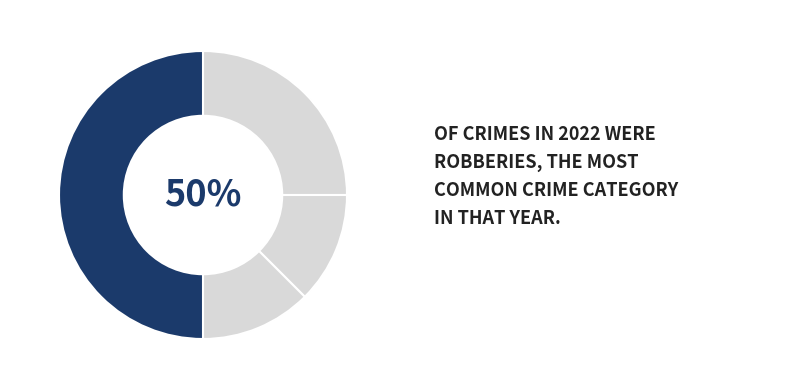

Combined, do Aggravated Assault and Criminal Sexual Assault account for over 50%?

No